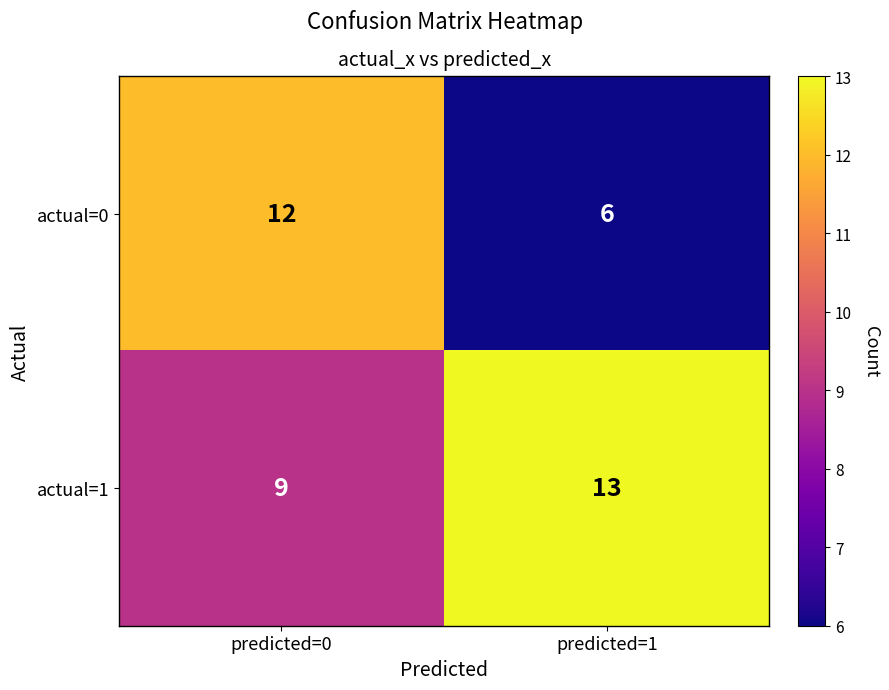

Which series changed the most between predicted=0 and predicted=1?

actual=0